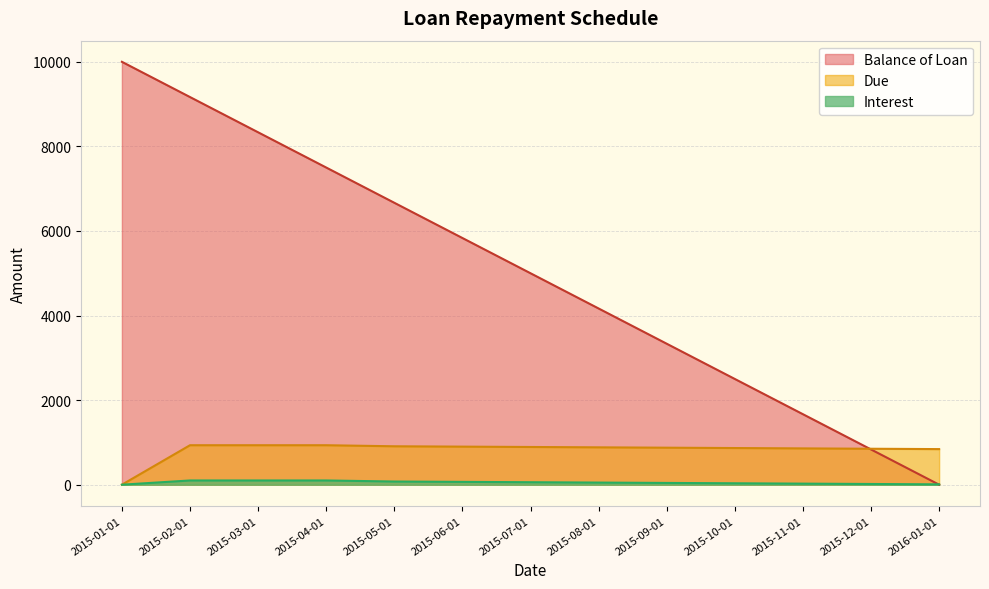

How many positive values does the Balance of Loan series have?

12